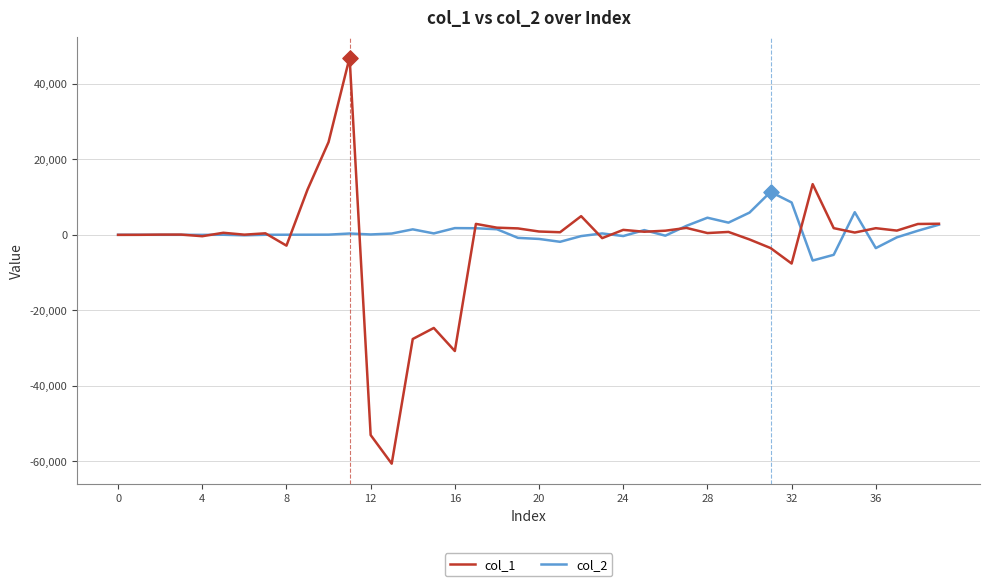

What is the smallest value displayed?

-60619.6